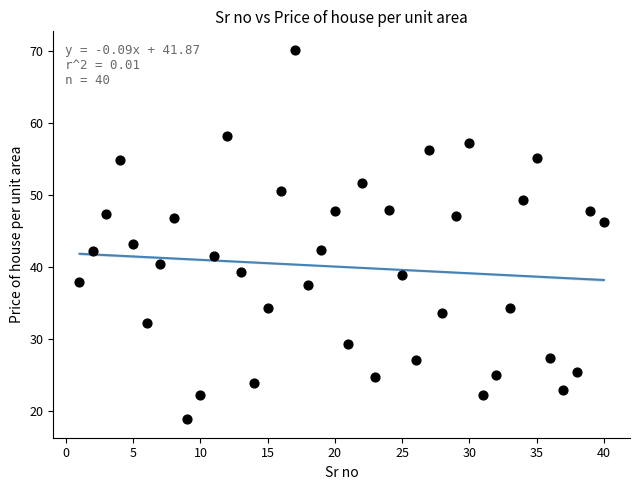

What is the range of X values (max minus min)?

39.0